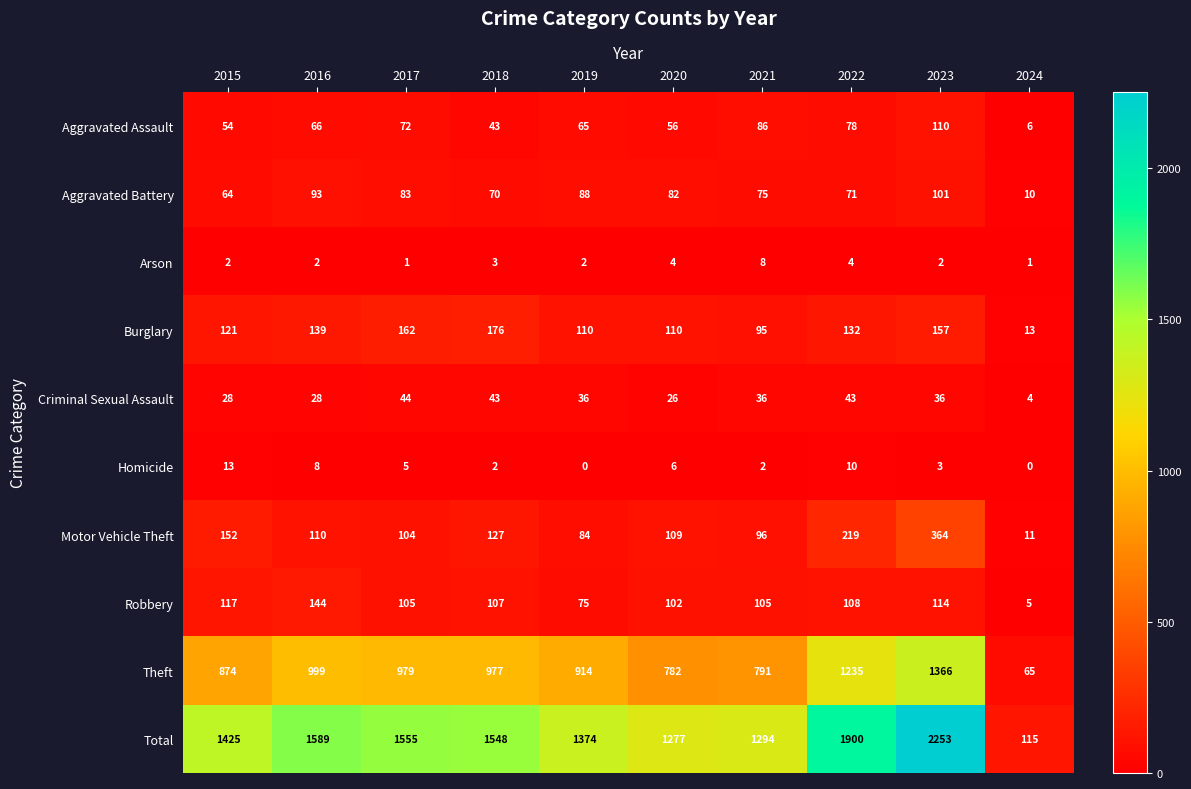

The Total series shows 2253 at 2023. True or false?

True